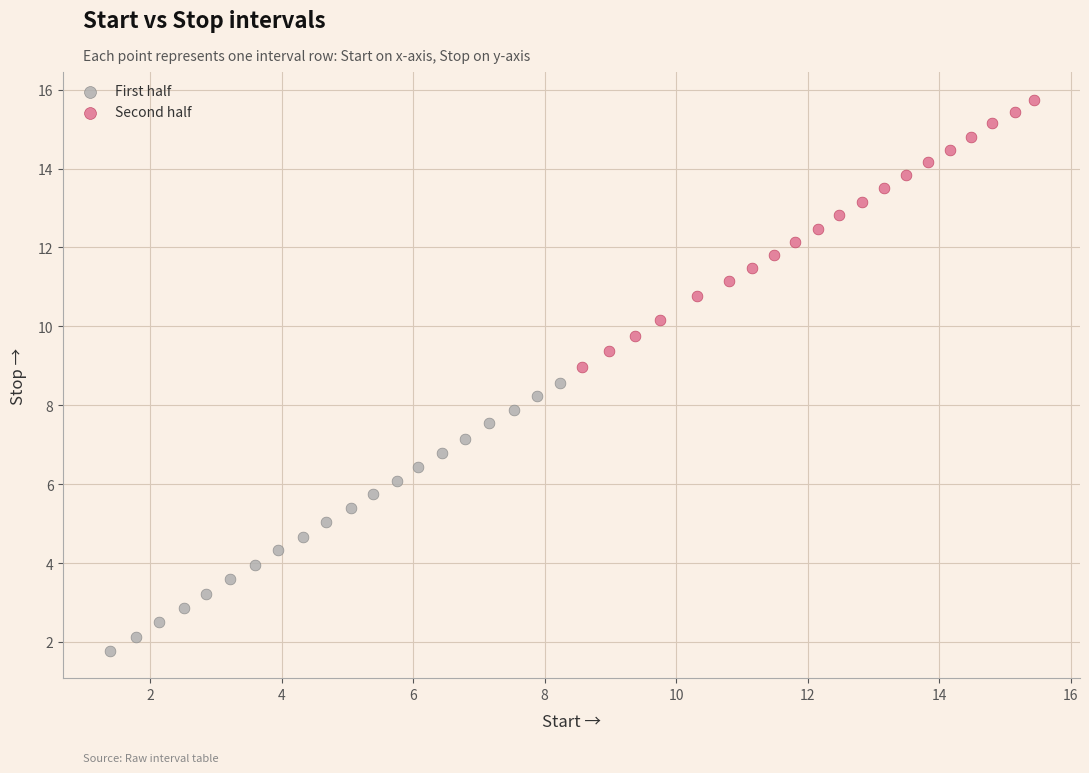

Which series contains the lowest Y value?

First half